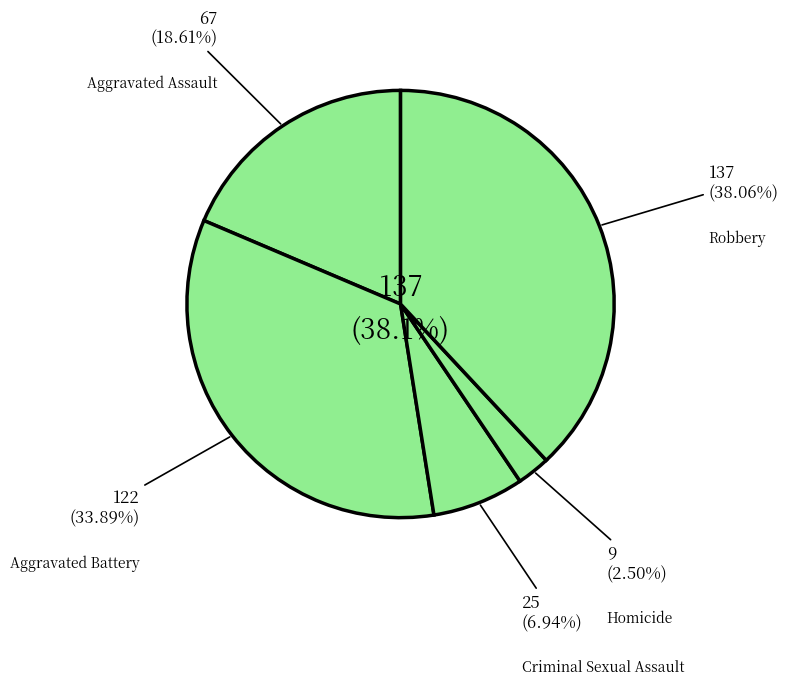

Count the number of slices in the pie.

5